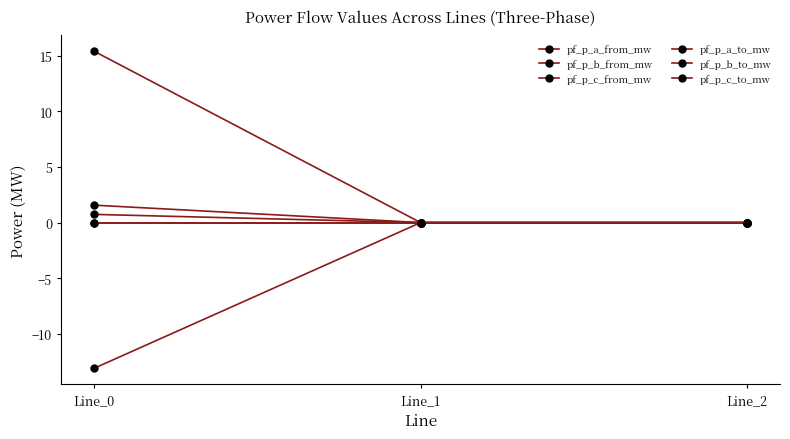

Rank the series at Line_0 from highest to lowest value.

pf_p_b_from_mw, pf_p_c_to_mw, pf_p_c_from_mw, pf_p_a_to_mw, pf_p_a_from_mw, pf_p_b_to_mw